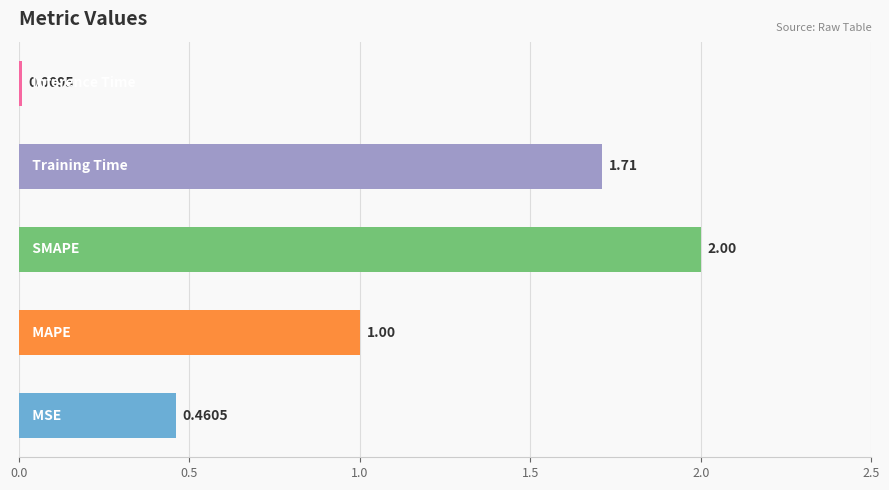

Count the number of values greater than 1.

3